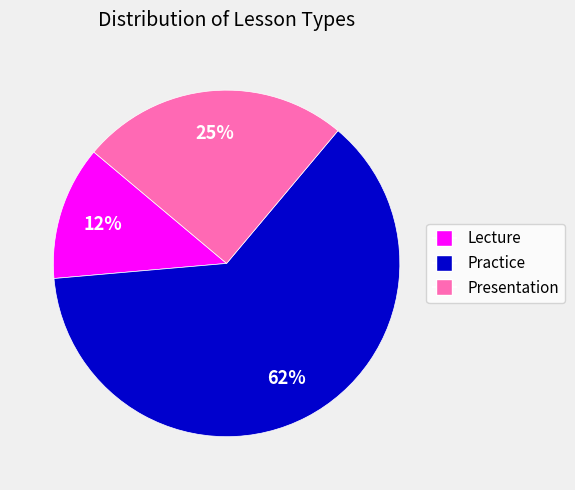

Does Presentation account for over 50% of the chart?

No